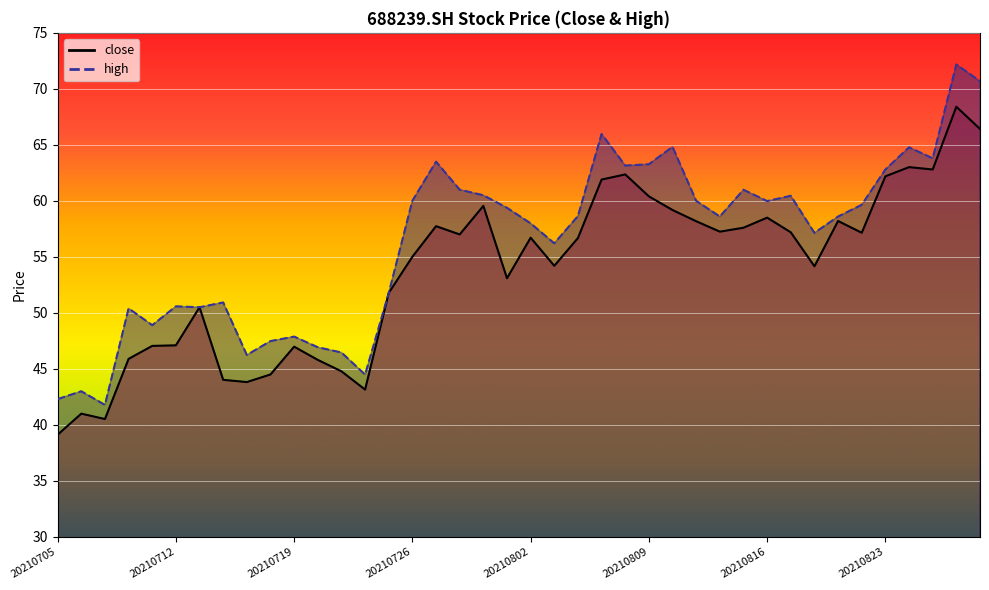

True or false: close and high intersect in this chart.

False